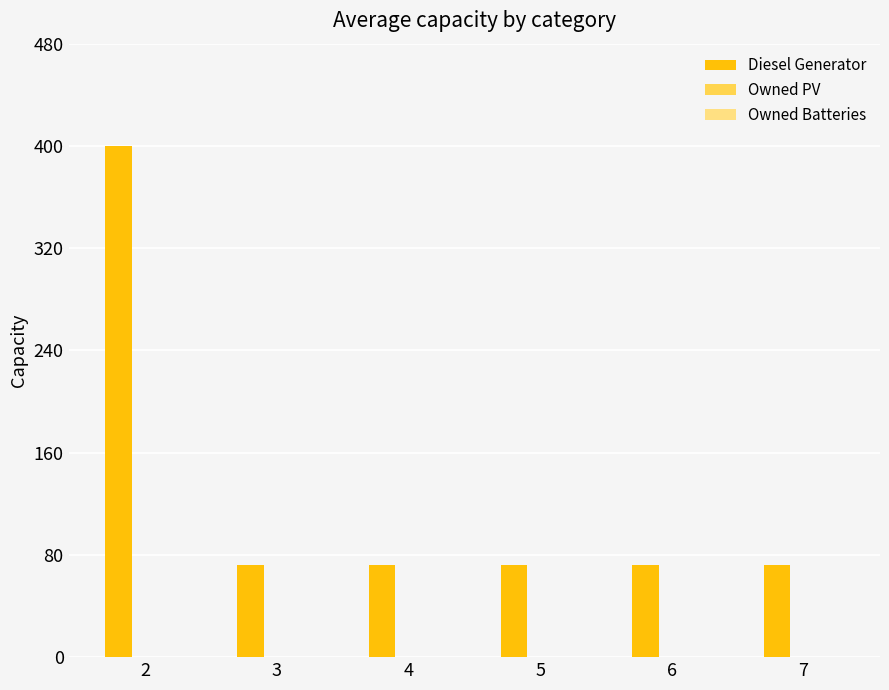

The value at 3 is 72. True or false?

True